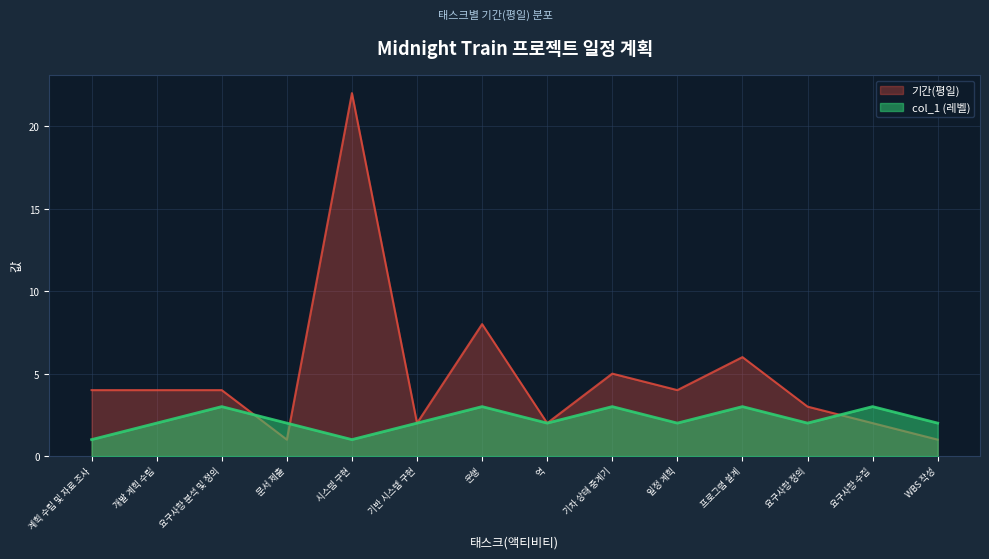

Does the chart have visible grid lines?

Yes